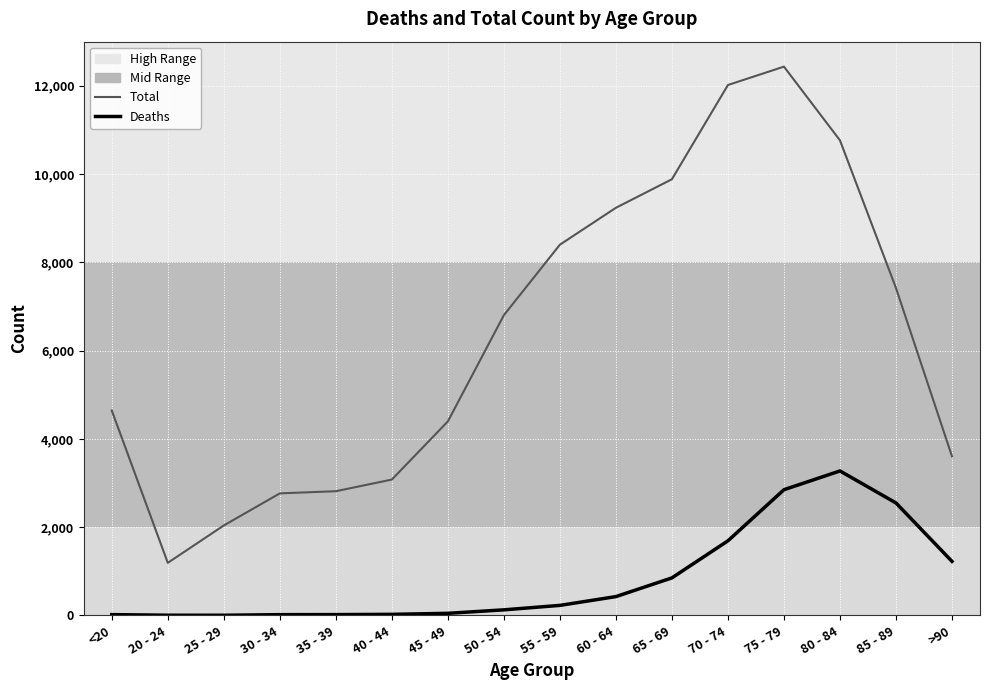

Rank the series at 60 - 64 from highest to lowest value.

Total, Deaths